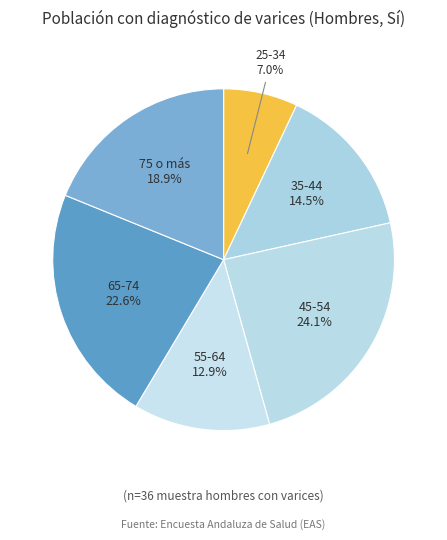

What percentage is NOT represented by 55-64?

87.1%